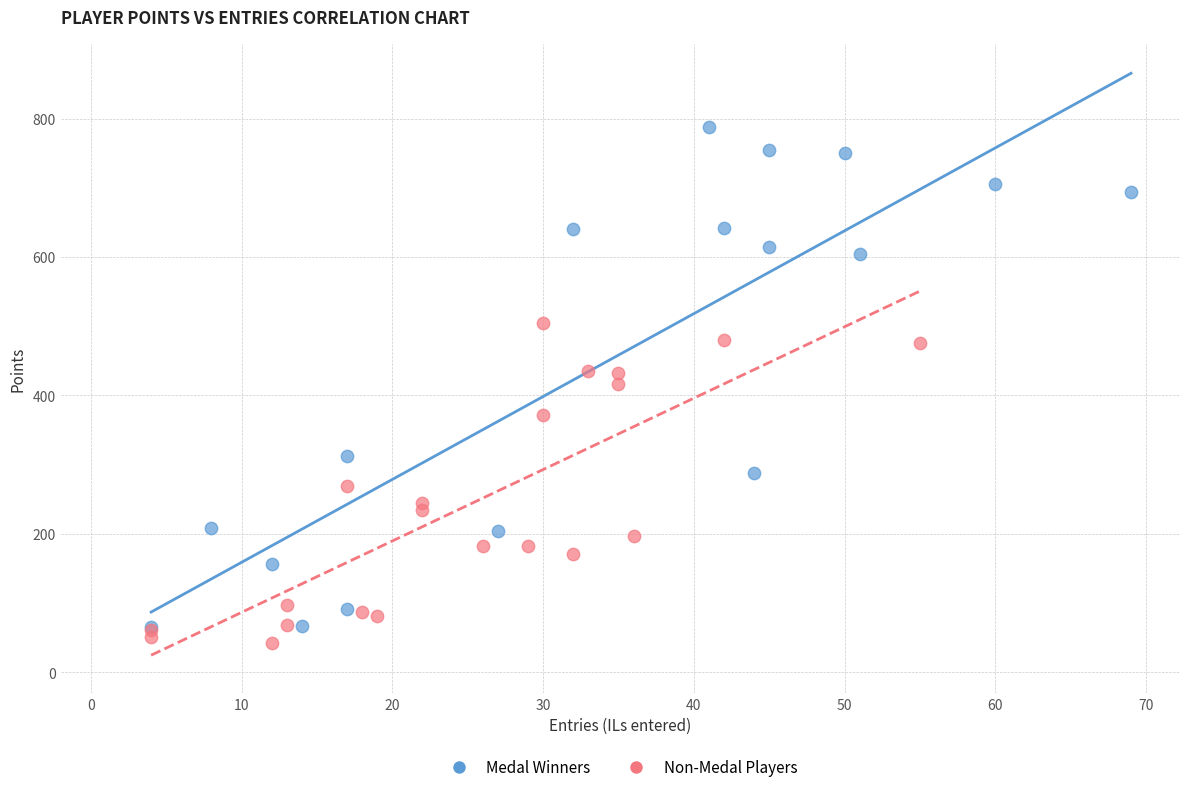

Which series contains the lowest Y value?

Non-Medal Players